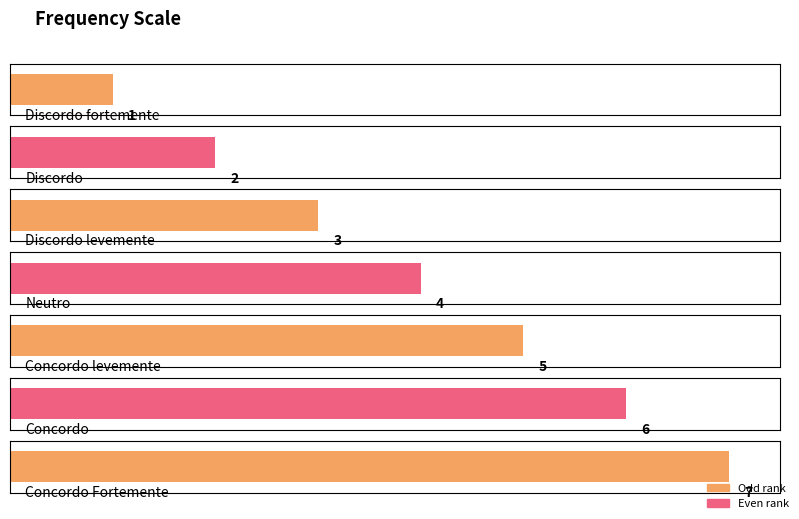

How many bars are there in total?

7